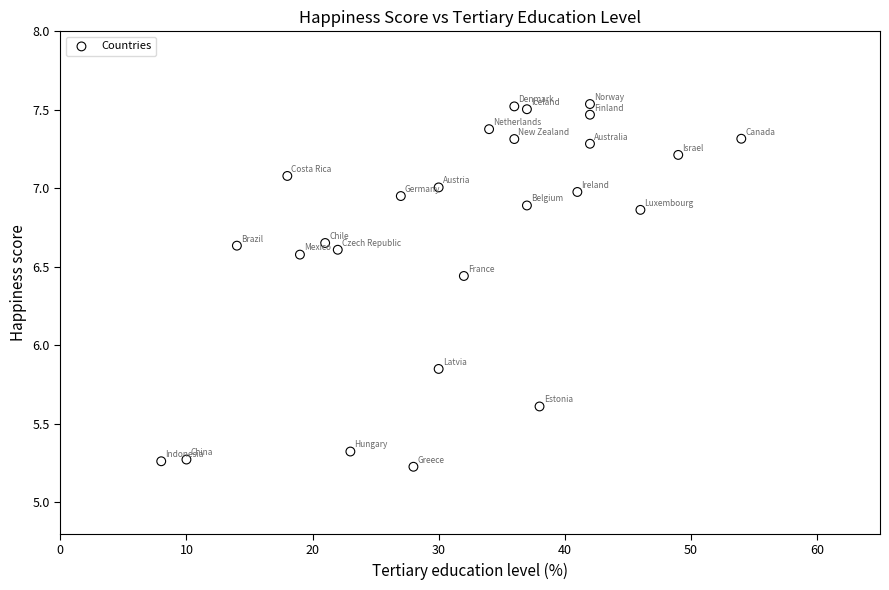

What is the range of X values (max minus min)?

46.0